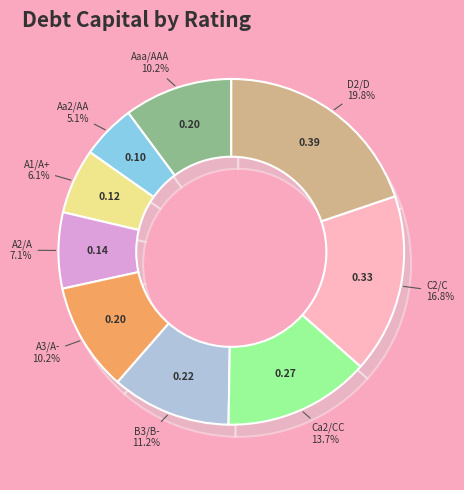

The D2/D slice represents 20% of the pie. True or false?

True